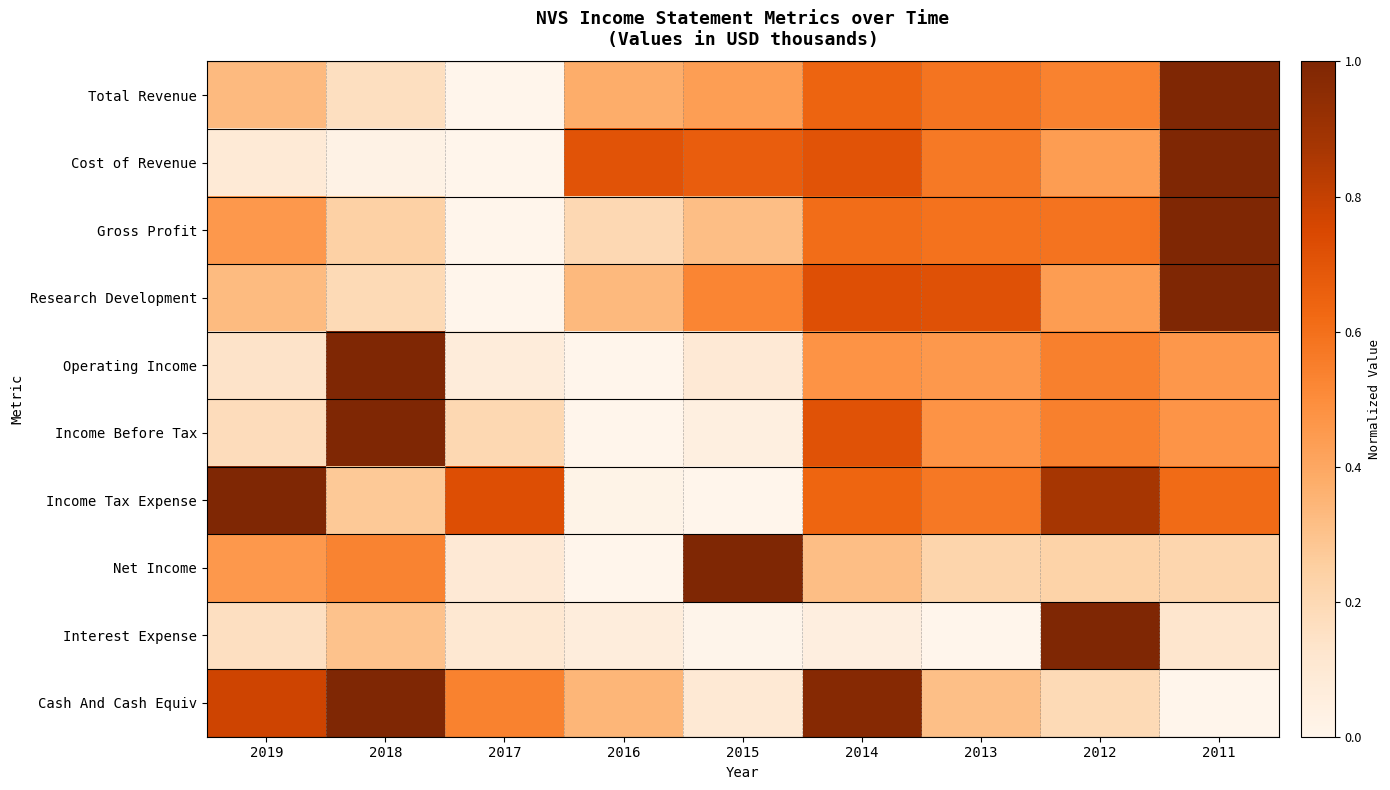

At which category does the chart reach its peak across all series?

2011